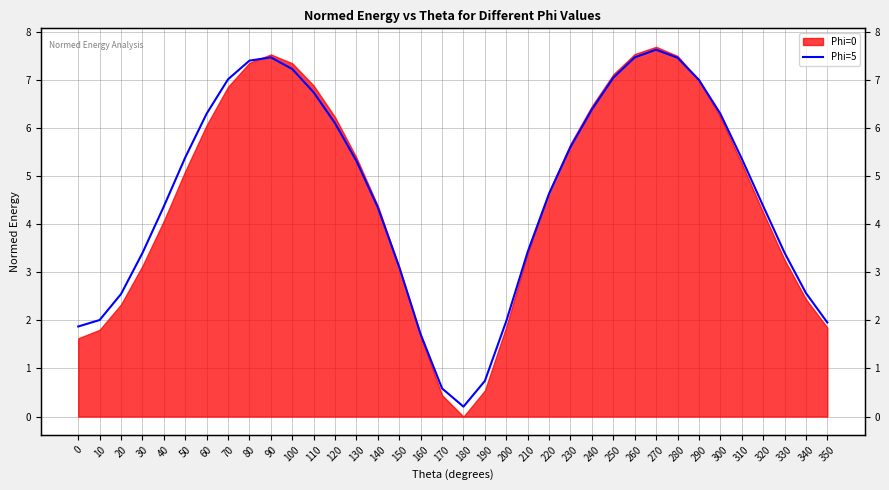

What is the approximate value at 320?

4.4